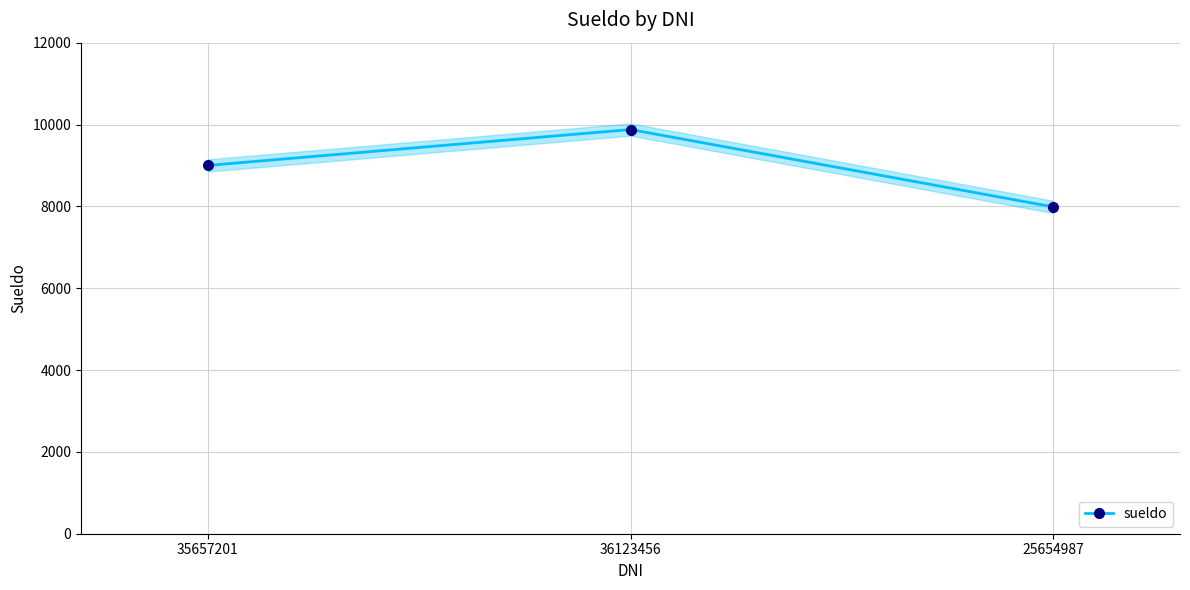

What is the difference between the values at 36123456 and 25654987?

1890.3